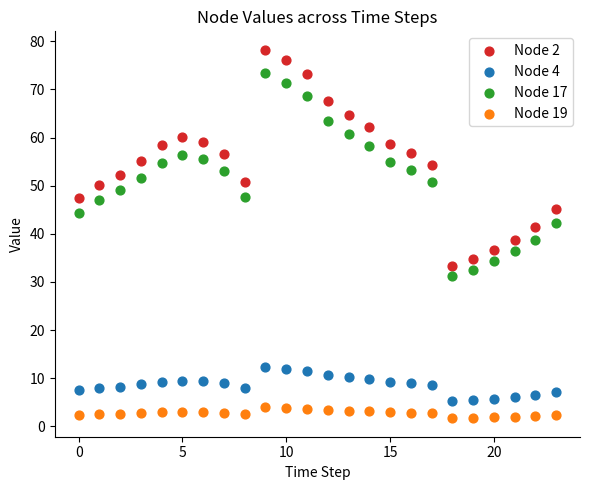

Which series has the largest Y range (max minus min)?

Node 2